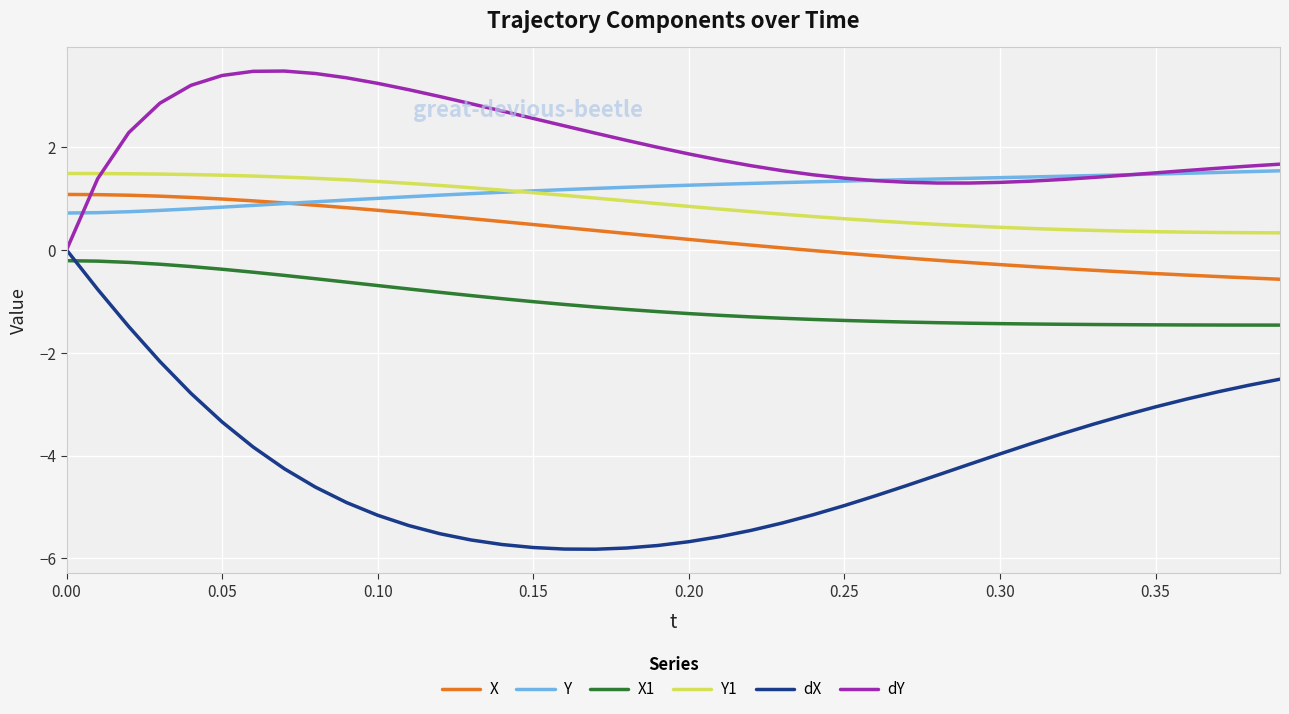

In dY, how many points are lower than both neighbors (excluding endpoints)?

1